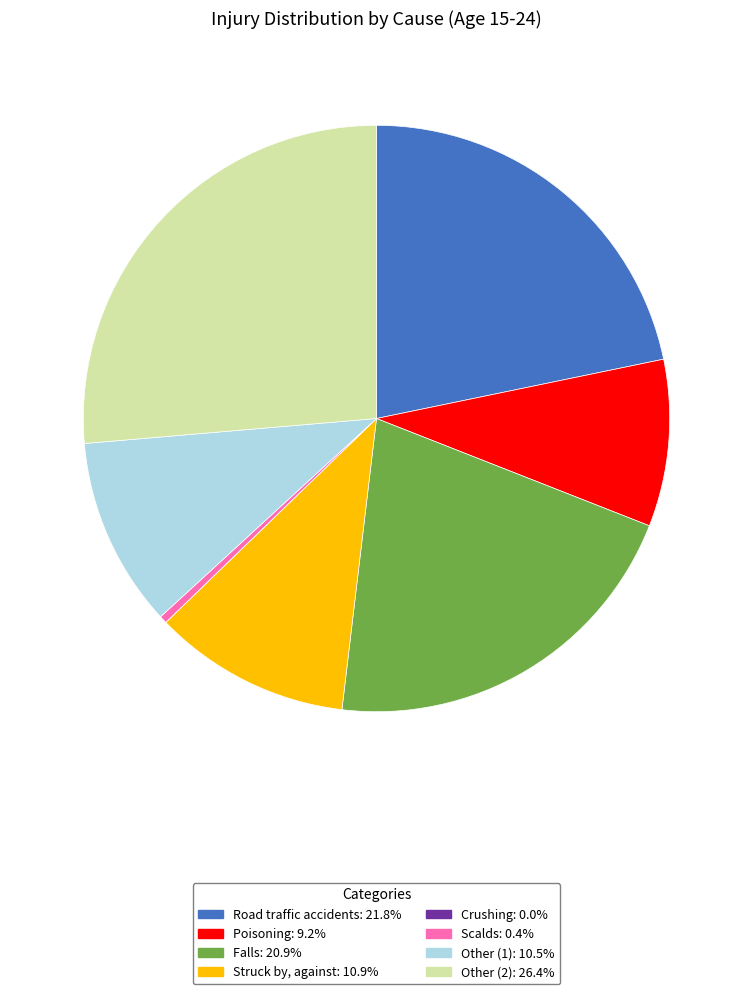

Which slice is the largest?

Other (2)